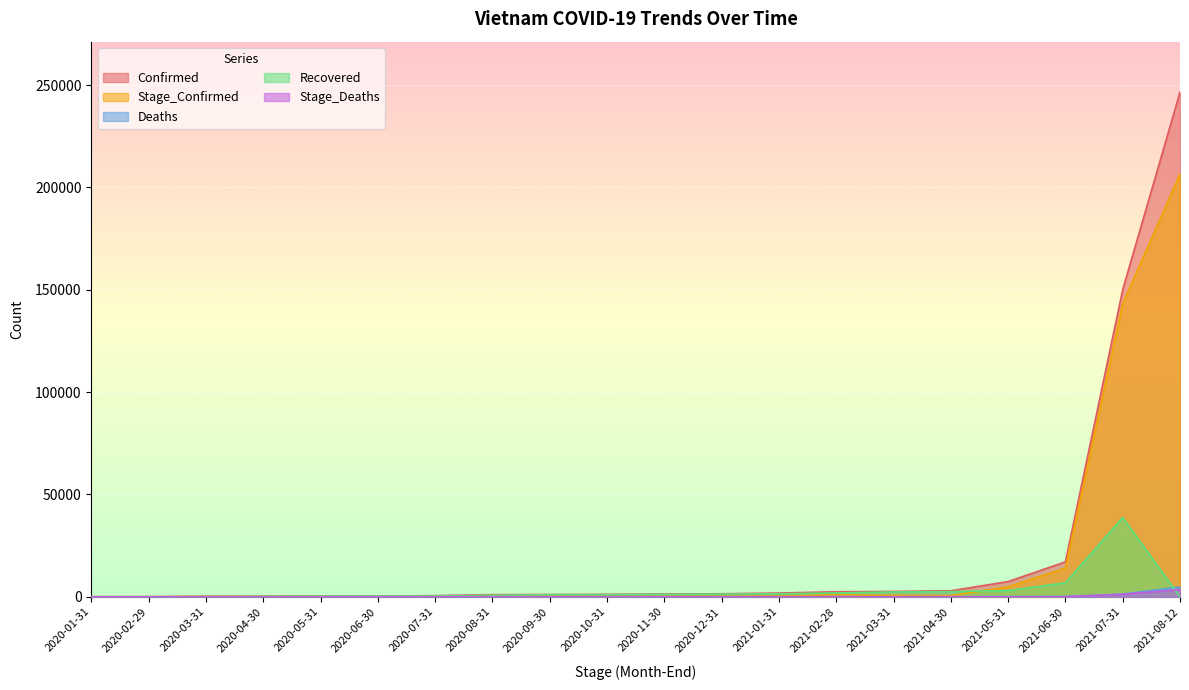

At which label is Stage_Deaths closest to 1753?

2021-07-31